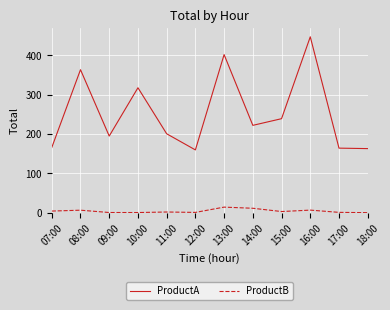

What is the average value of the ProductB series?

4.2